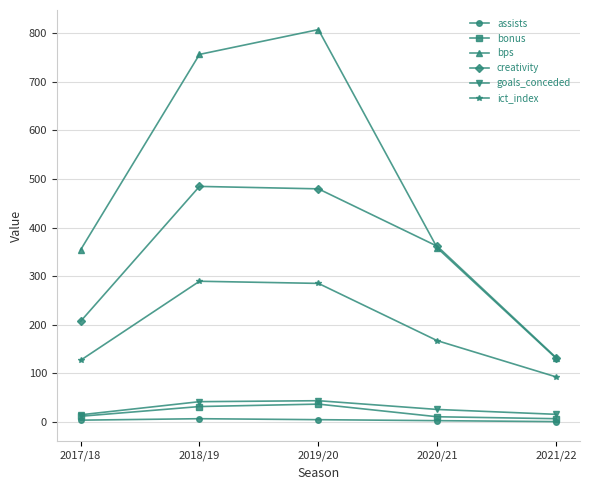

True or false: ict_index has a value of 289.6 at 2018/19.

True